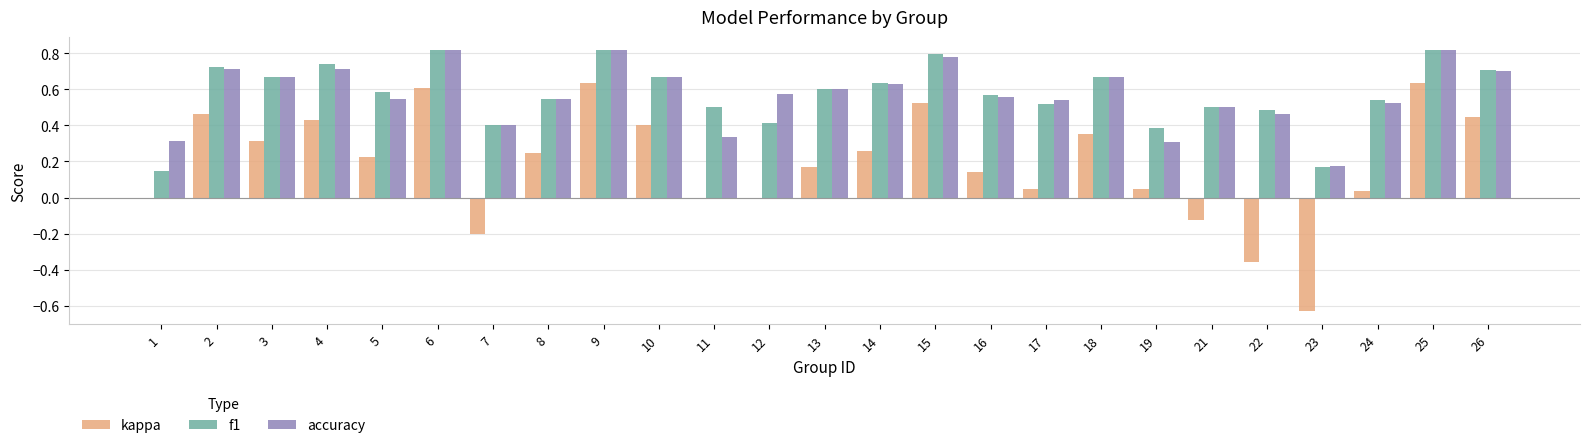

Is the value of accuracy at 3 greater than the value of kappa at 24?

Yes